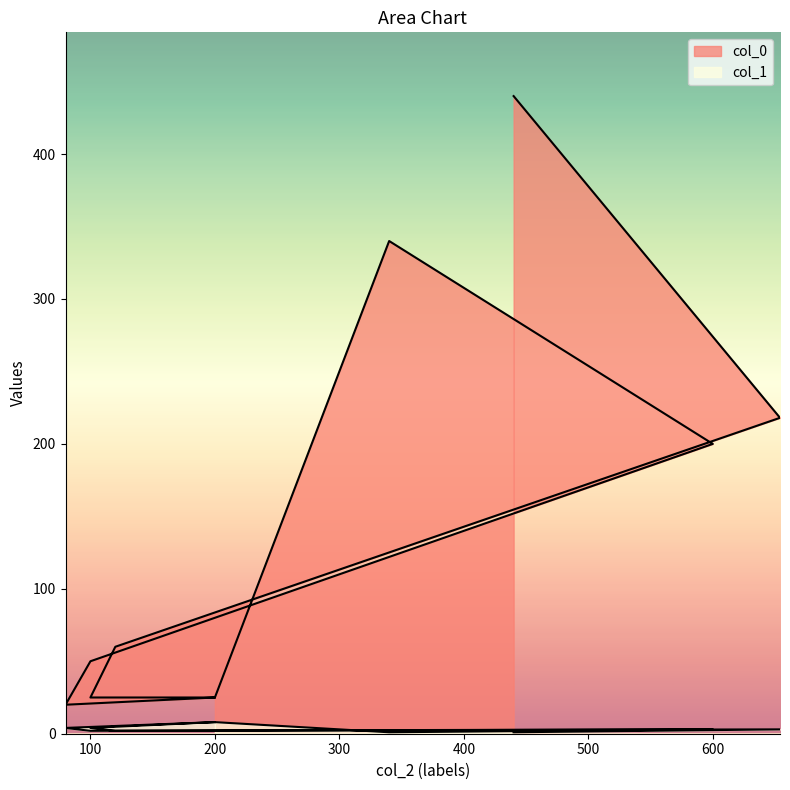

Between 440 and 200, which is larger?

440